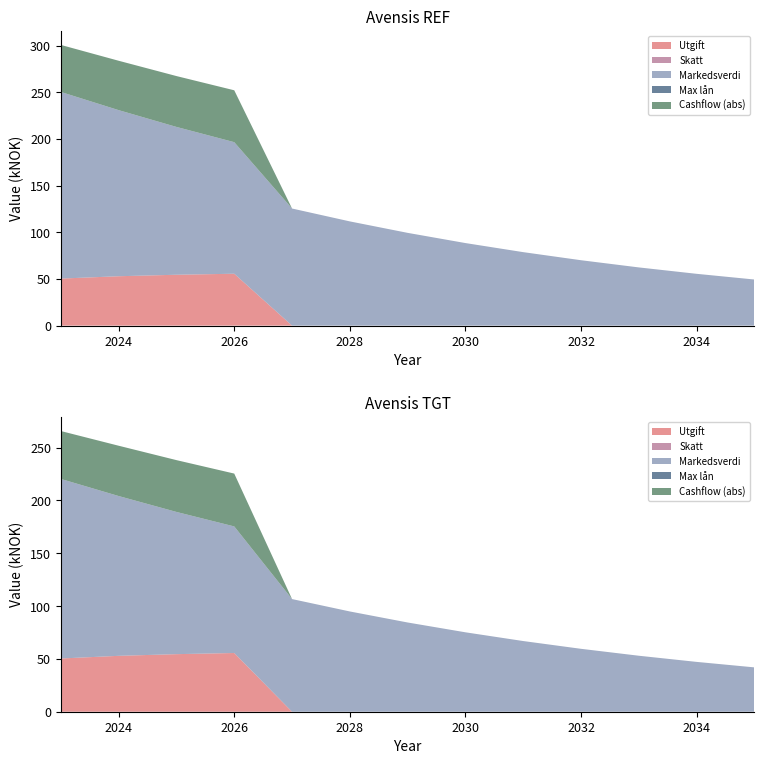

Reading left to right, transcribe all the data shown in this chart.

Utgift: 50400.0	52920.0	54507.6	55598.2	0.0	0.0	0.0	0.0	0.0	0.0	0.0	0.0	0.0
Skatt: 0.0	0.0	0.0	0.0	0.0	0.0	0.0	0.0	0.0	0.0	0.0	0.0	0.0
Markedsverdi: 200000.0	178000.0	158420.0	140994.0	125484.0	111681.0	99396.0	88462.0	78731.0	70070.0	62362.0	55502.0	49397.0
Max lån: 0.0	0.0	0.0	0.0	0.0	0.0	0.0	0.0	0.0	0.0	0.0	0.0	0.0
Cashflow: -50400.0	-52920.0	-54507.6	-55598.2	0.0	0.0	0.0	0.0	0.0	0.0	0.0	0.0	0.0